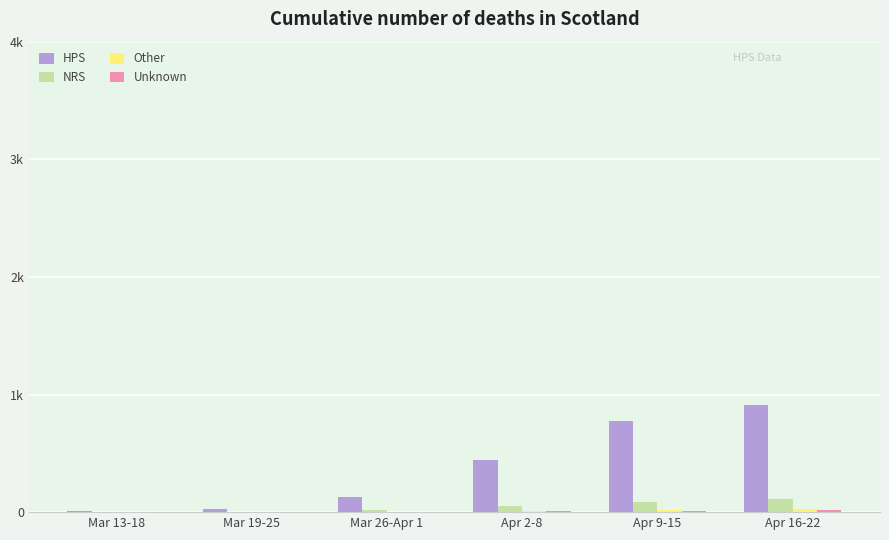

At which category is the sum across all series the highest?

Apr 16-22